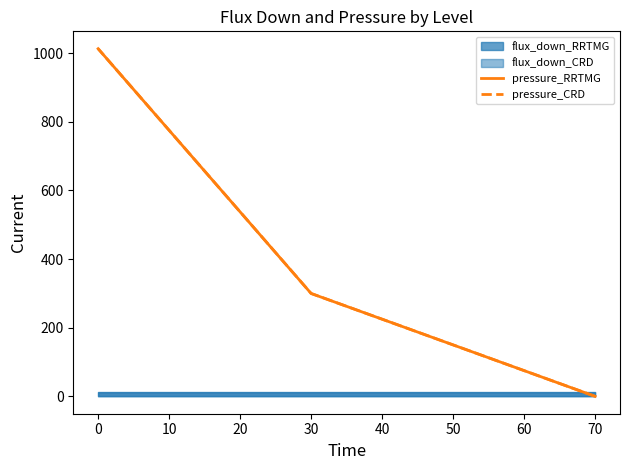

What is the spread (max minus min) of values at 30?

0.1